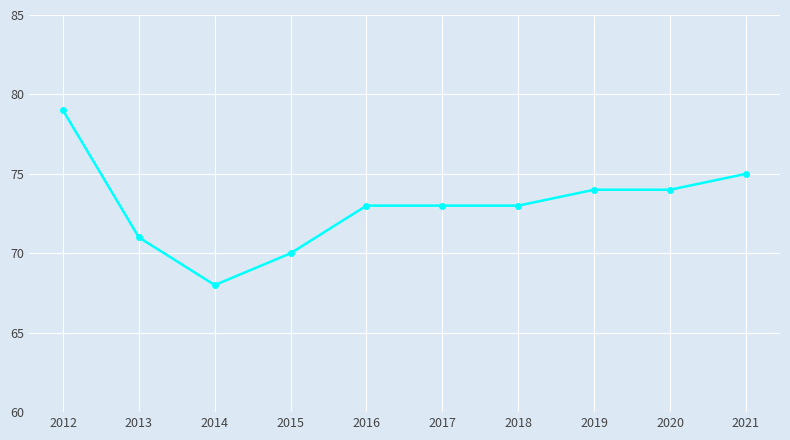

What is the change in value from 2018 to 2020?

+1